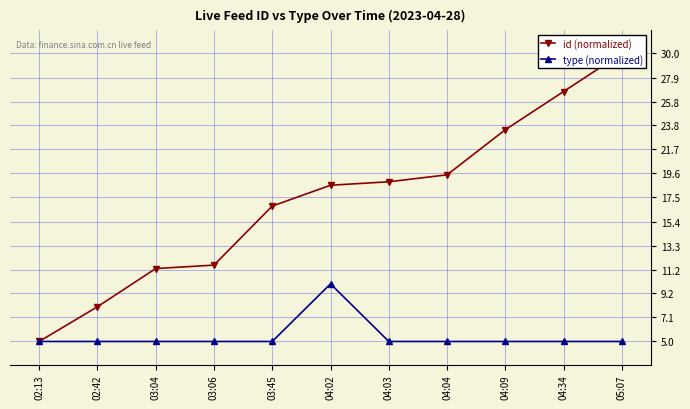

True or false: id (normalized) and type (normalized) cross at least once.

False